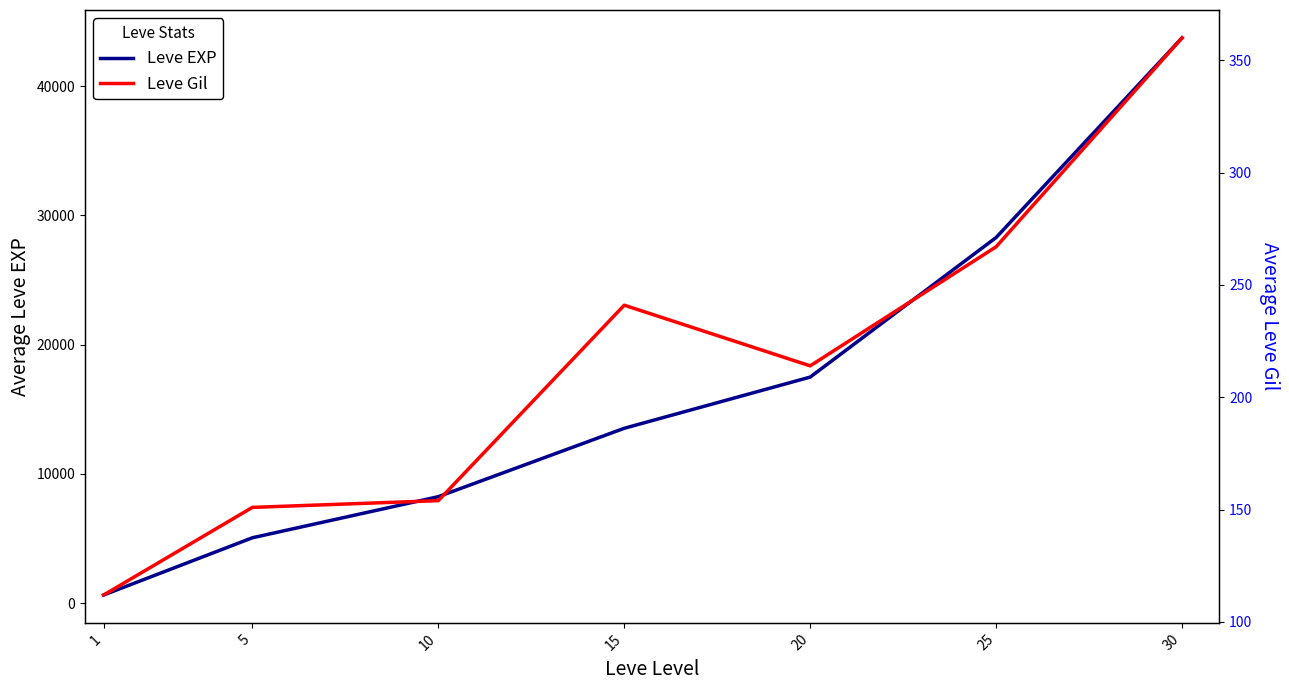

Rank the categories by Leve EXP value from lowest to highest.

1, 5, 10, 15, 20, 25, 30